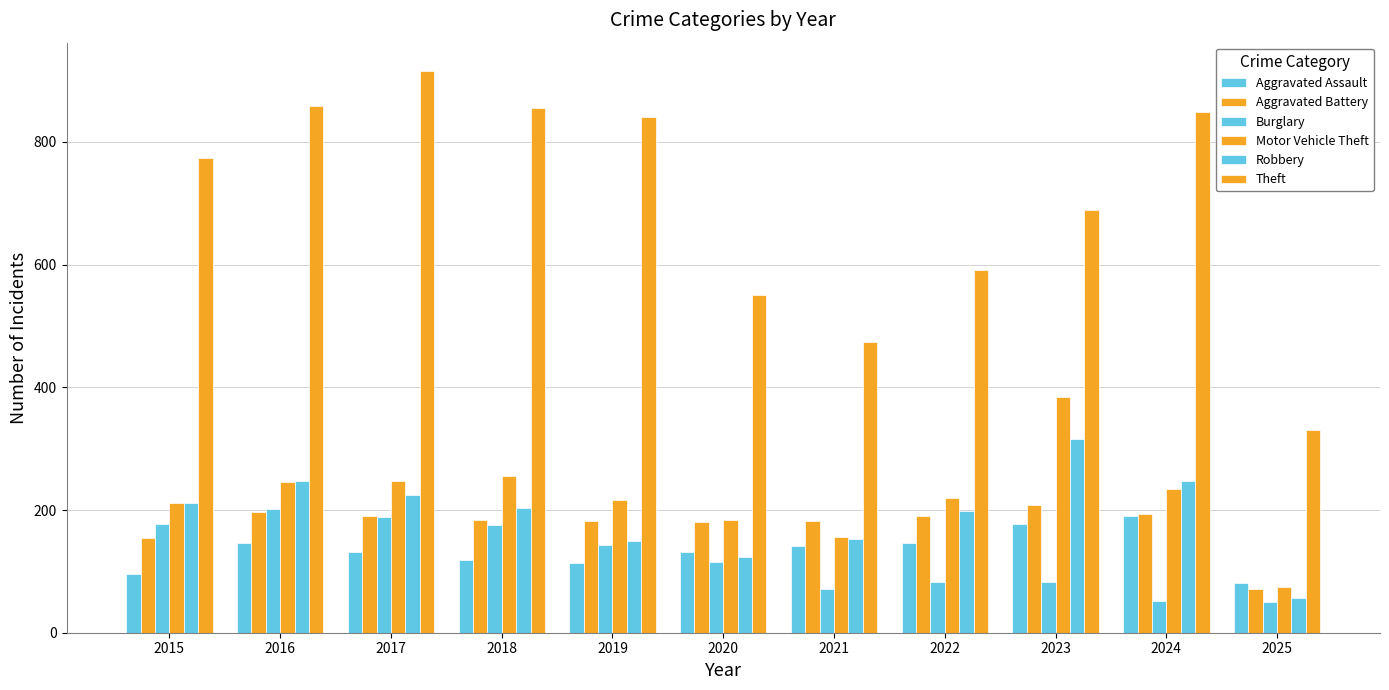

How many data points in Burglary are less than 115?

5